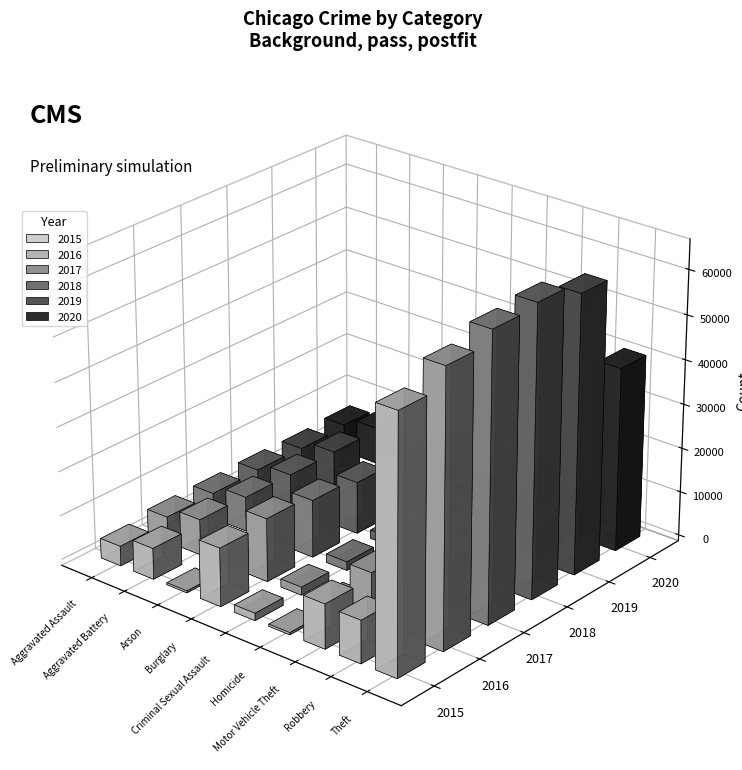

Is the value of 2019 at Arson greater than the value of 2018 at Burglary?

No